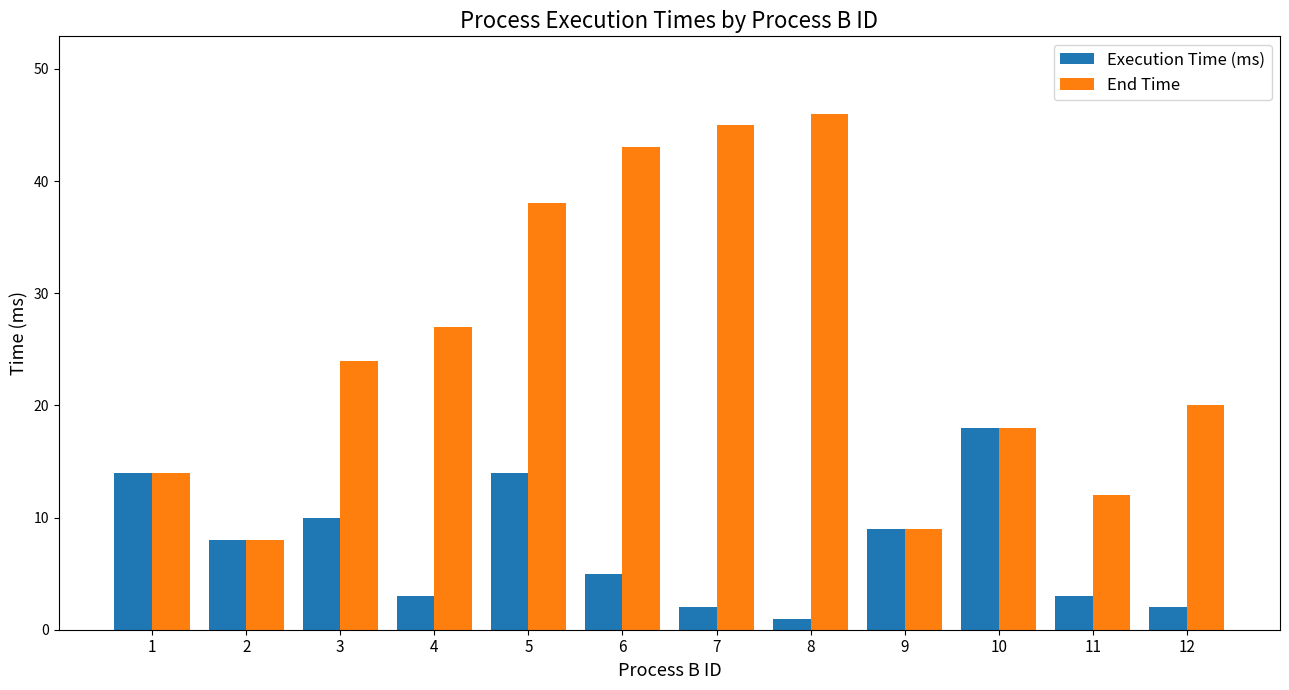

Which series has the largest range (max minus min)?

End Time